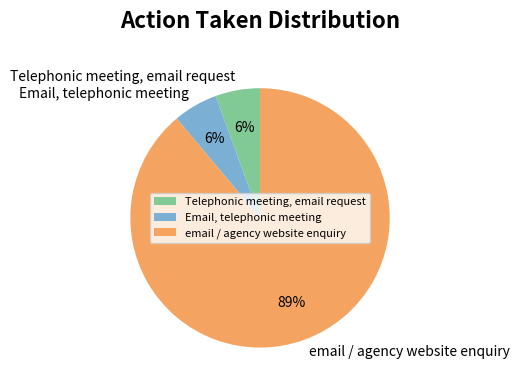

True or false: Telephonic meeting, email request accounts for 1% of the total.

False